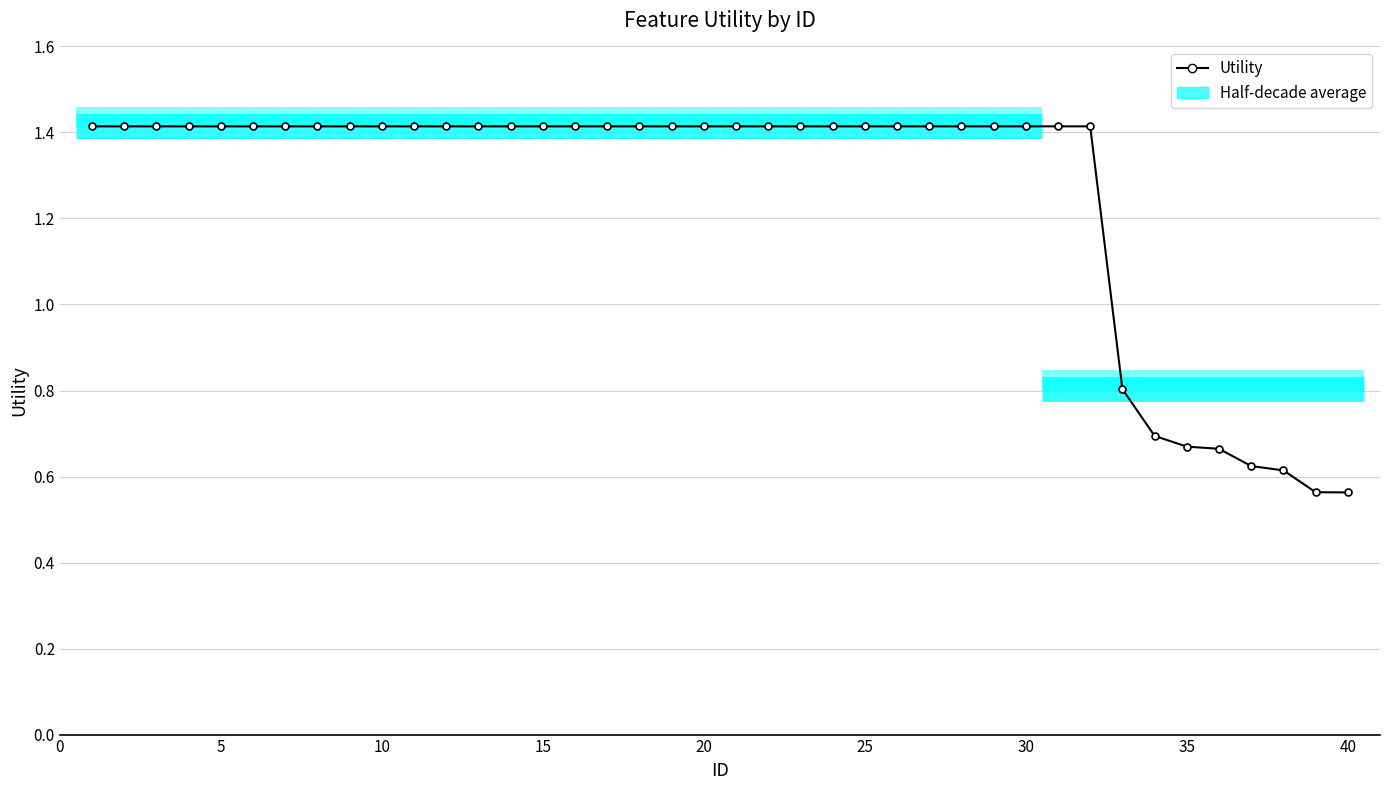

The value at 30 is 2.3. True or false?

False